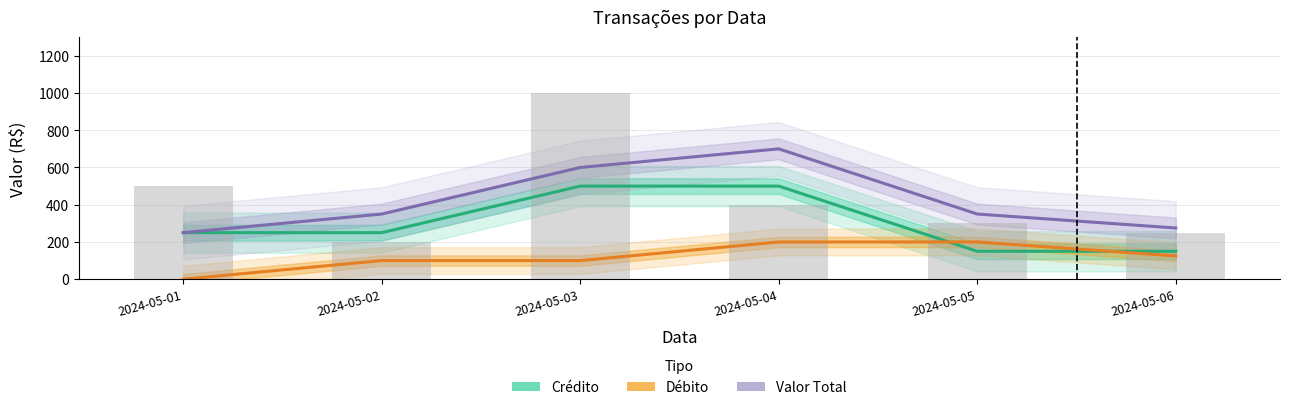

Rank the series by their maximum value, from highest to lowest.

Valor Total, Crédito, Débito